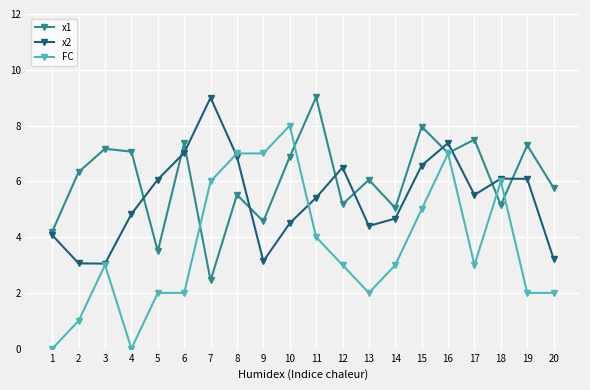

What is the maximum value for x1?

9.0